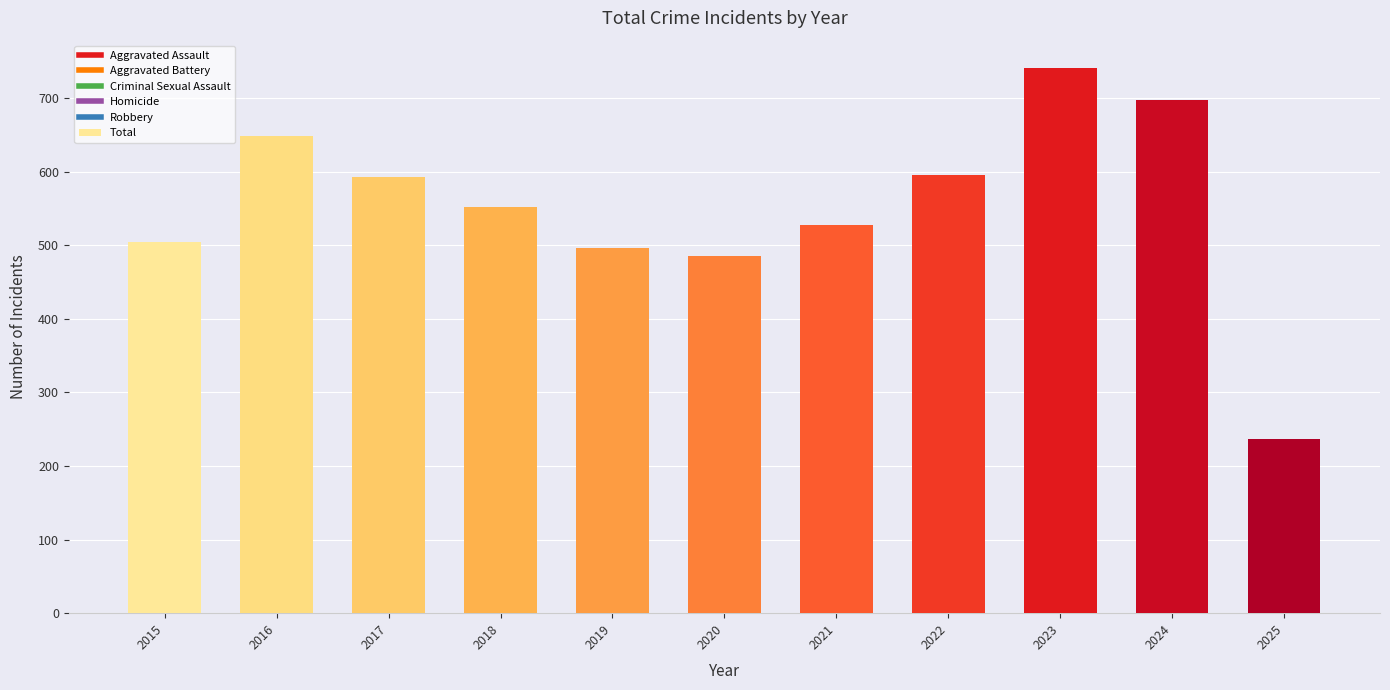

Read the value at 2022.

595